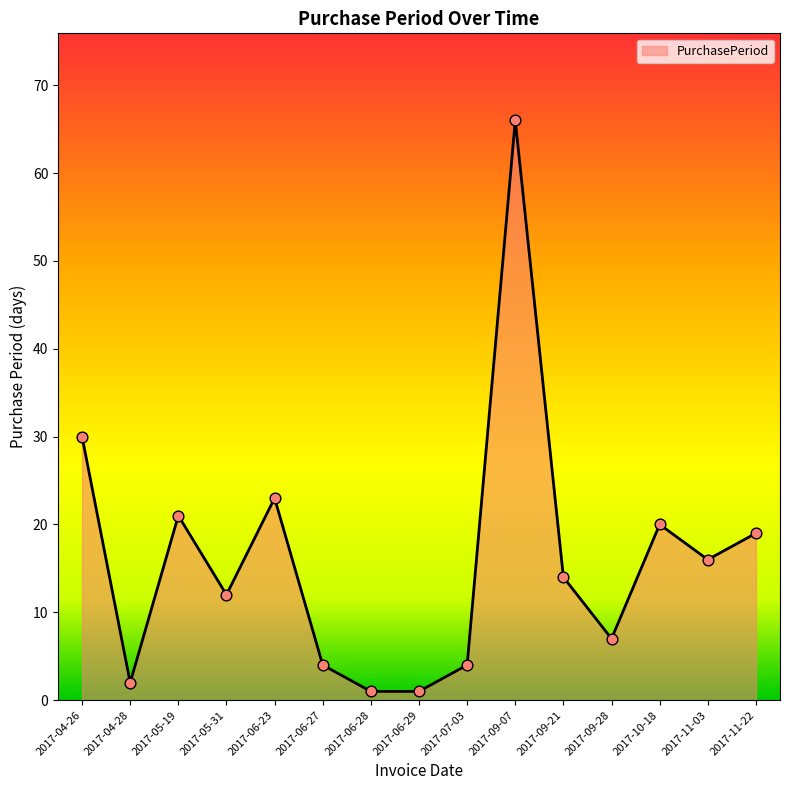

Between 2017-06-27 and 2017-11-03, which is larger?

2017-11-03